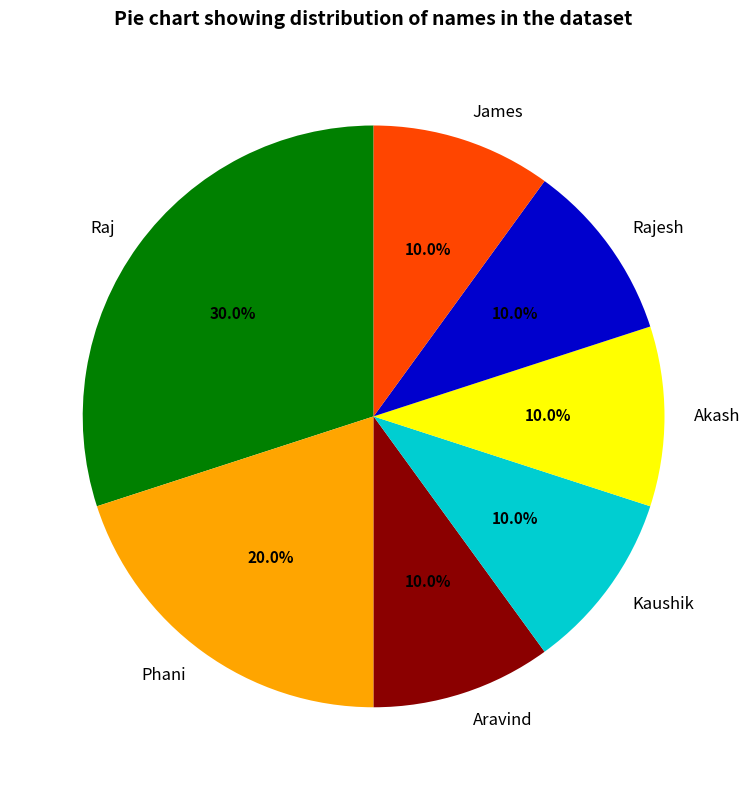

True or false: Akash accounts for 10% of the total.

True